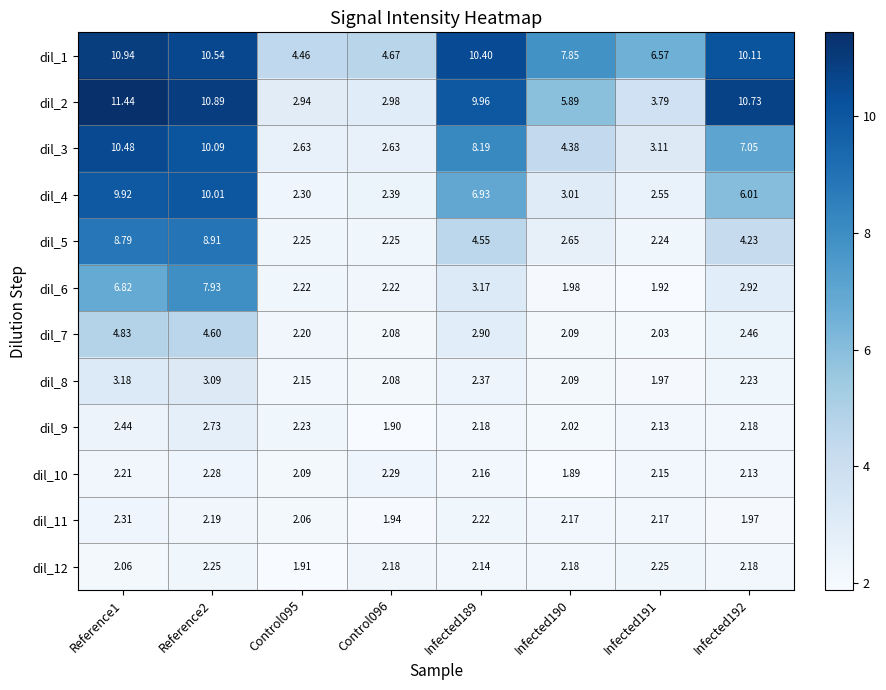

Is the value of dil_1 at Infected189 greater than the value of dil_10 at Reference2?

Yes